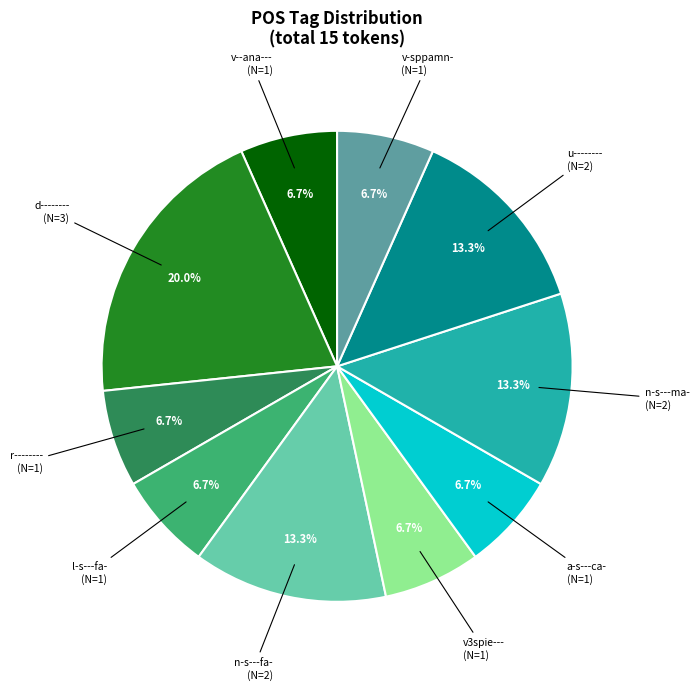

To the nearest percent, what is the difference between the largest and smallest slice percentages?

13%